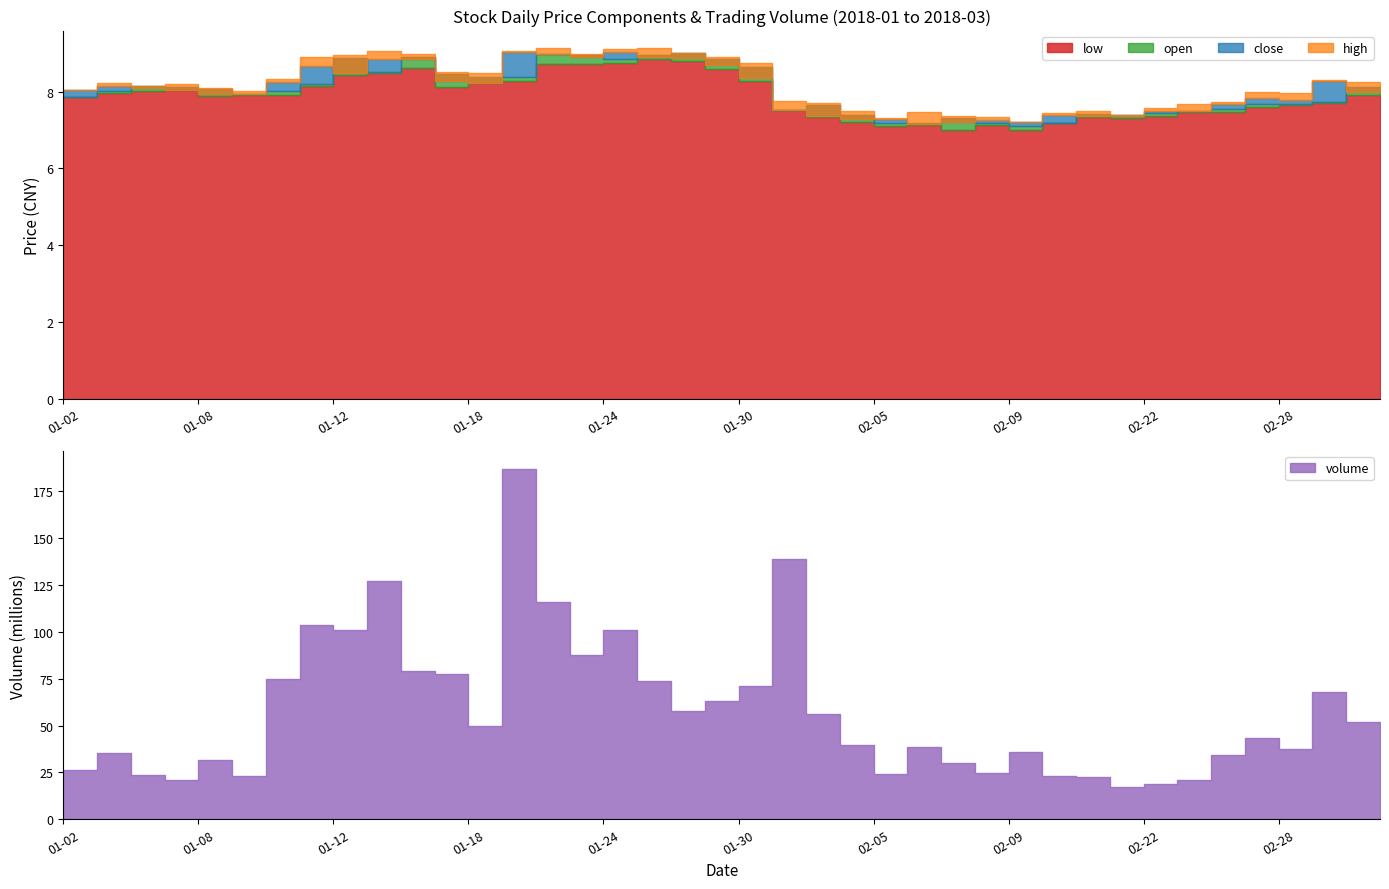

The open series shows 2.5 at 2018-01-23. True or false?

False